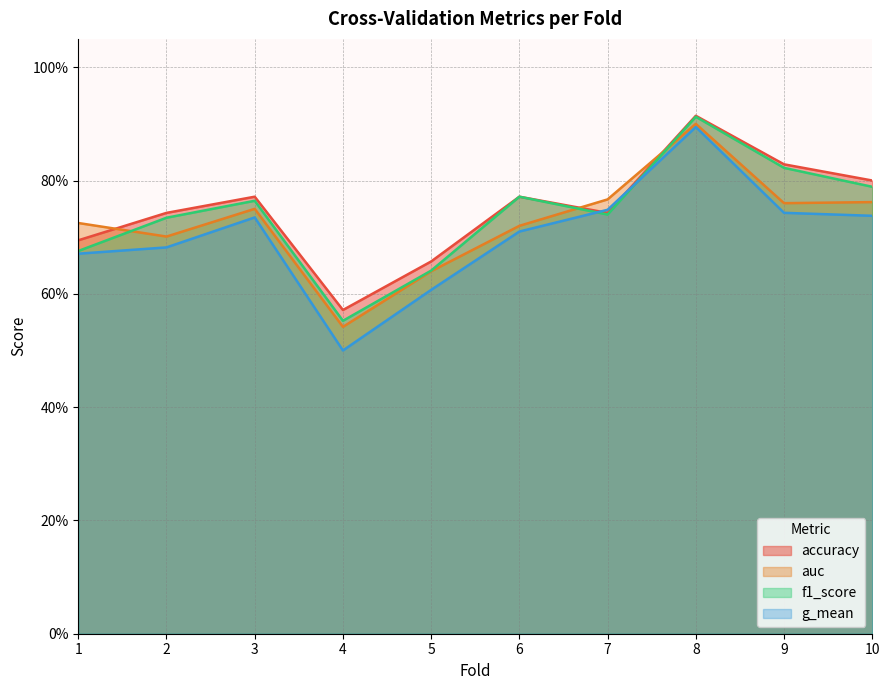

In accuracy, how many points are higher than both neighbors (excluding endpoints)?

3